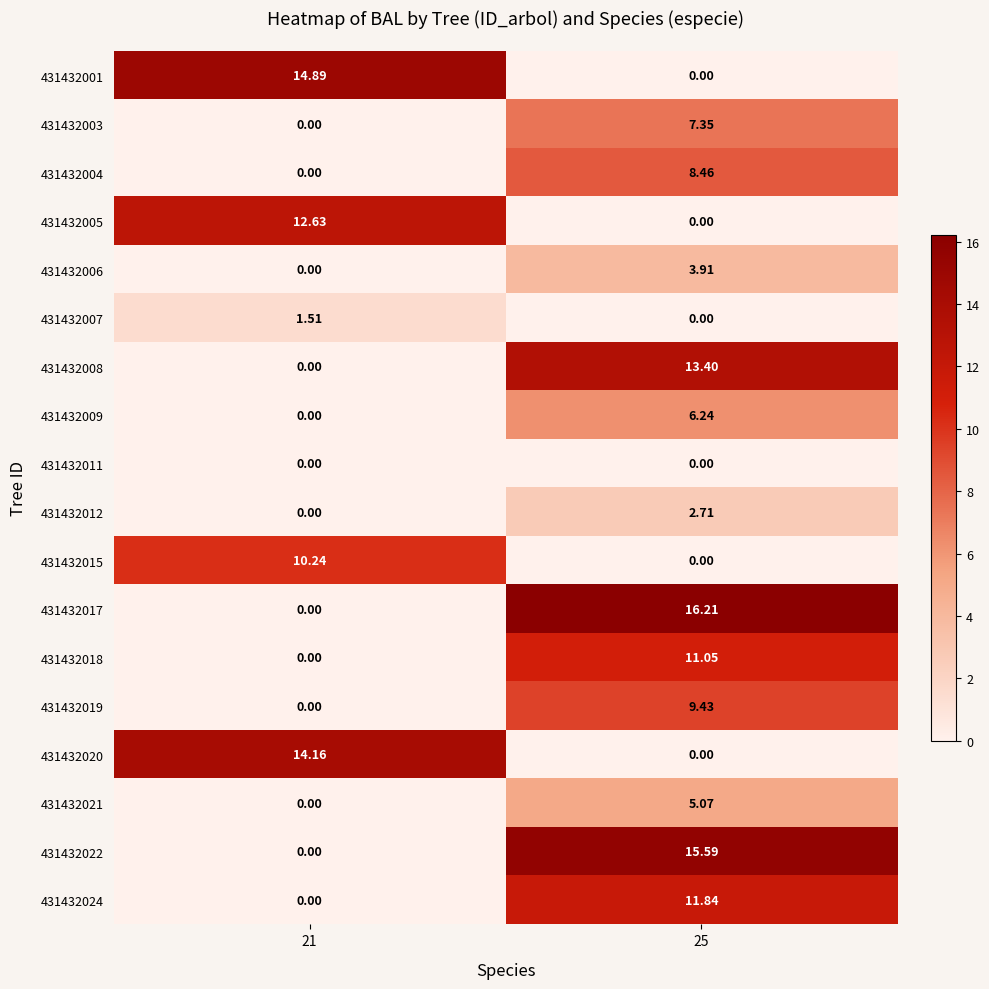

At which category is the sum across all series the highest?

25